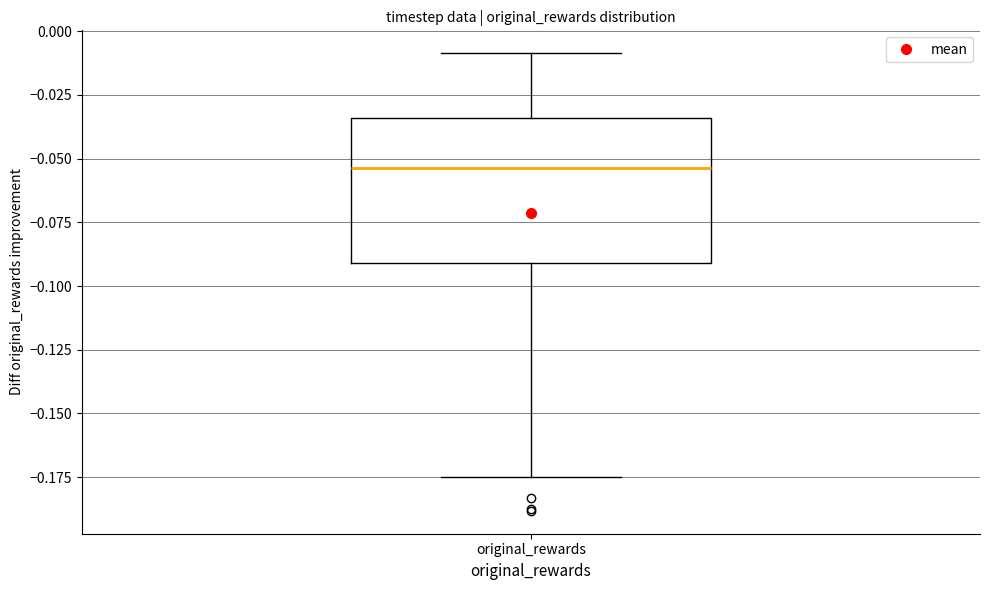

Transcribe this box plot: give where the median line is, the range the box spans, and where the two whiskers end, as read against the y-axis. The values are not printed on the chart, so give them approximately, as read against the axis.

median -0.055, box -0.090 to -0.035, whiskers -0.175 to -0.010